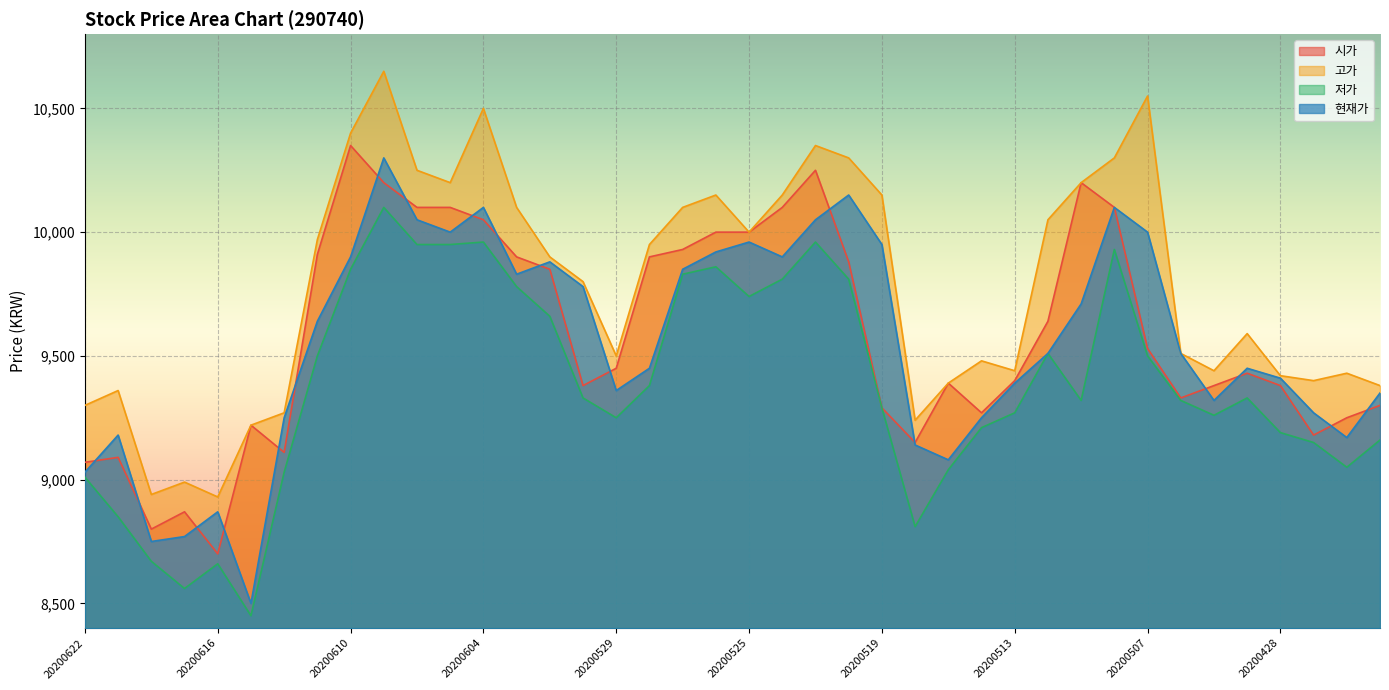

What is the minimum value for 현재가?

8500